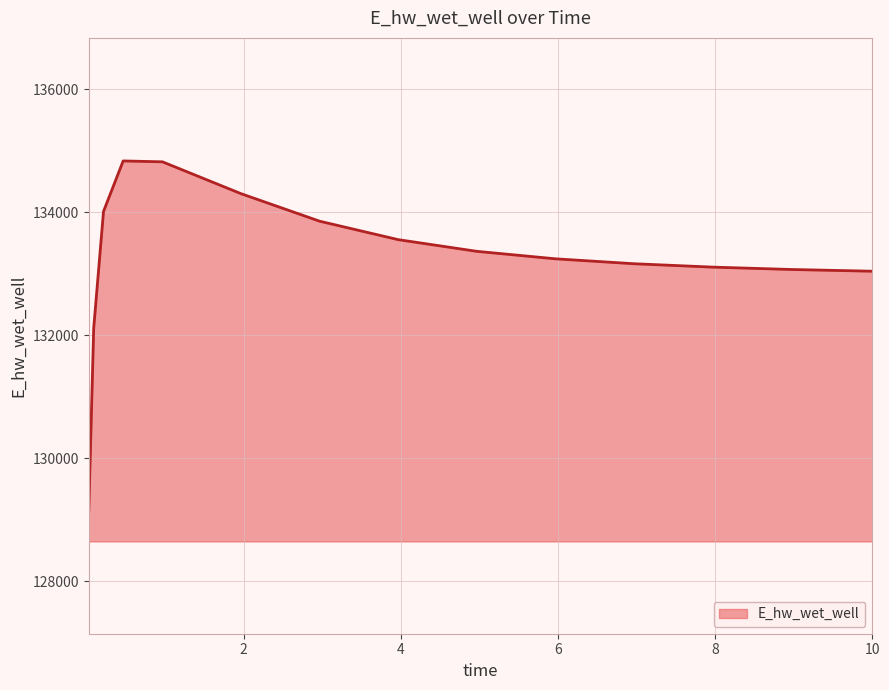

What is the greatest value displayed?

134830.9